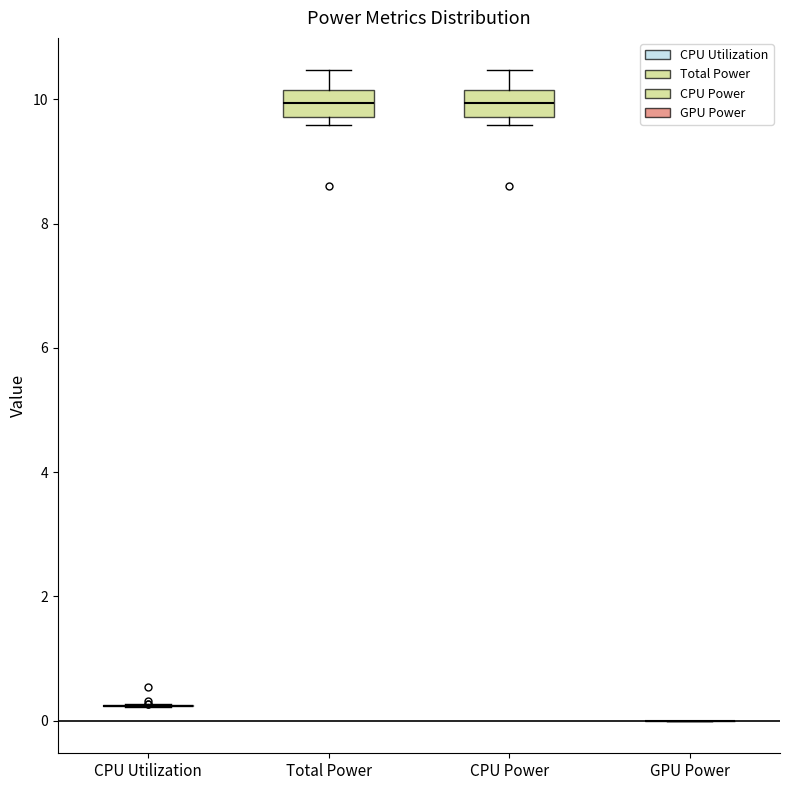

Reading left to right, read every box against the y-axis: the position of its median line, the range the box covers, and the ends of its whiskers. The values are not printed on the chart, so give them approximately, as read against the axis.

CPU Utilization: box collapsed to a line at 0.2, whiskers 0.2 to 0.2
Total Power: median 10.0, box 9.8 to 10.2, whiskers 9.6 to 10.4
CPU Power: median 10.0, box 9.8 to 10.2, whiskers 9.6 to 10.4
GPU Power: box collapsed to a line at 0.0, whiskers 0.0 to 0.0